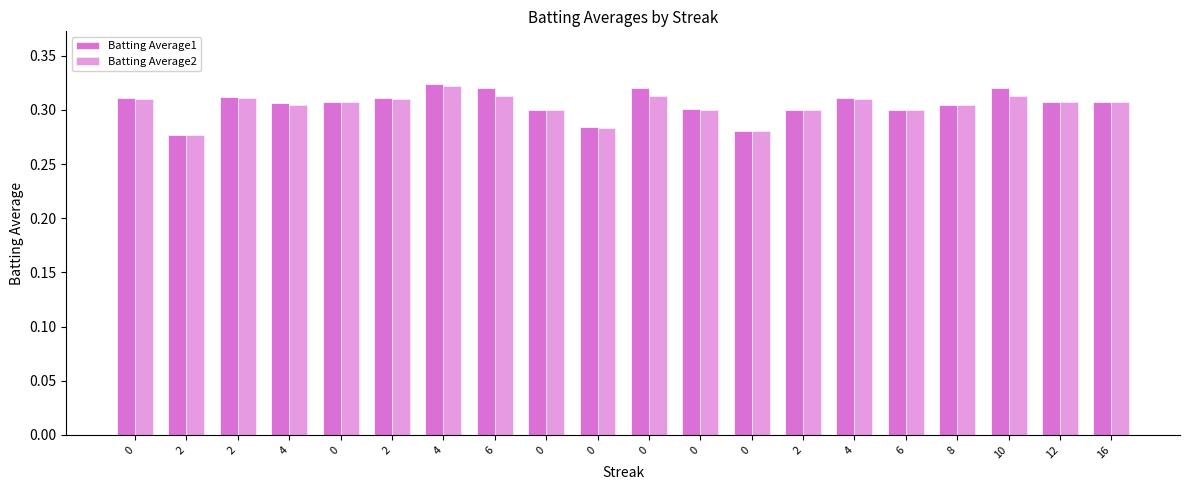

What is the value of the Batting Average2 bar at the 3rd from the left?

0.3